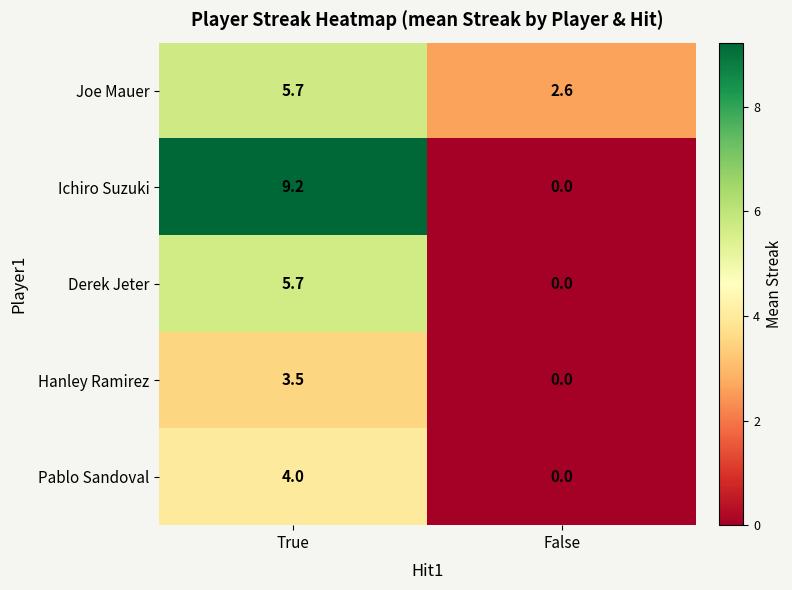

What is the average value of the Hanley Ramirez series?

1.8